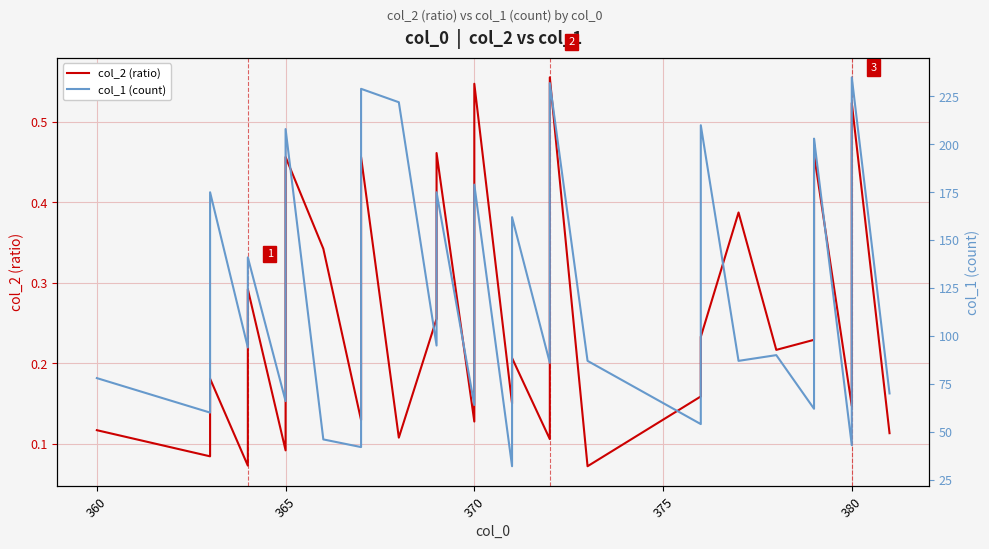

Does the chart have visible grid lines?

Yes